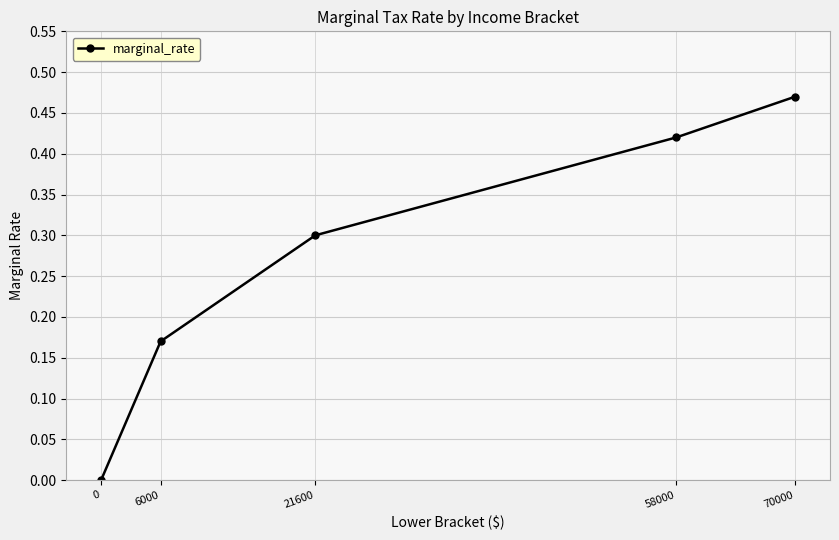

Which label corresponds to the largest value in the chart?

70000